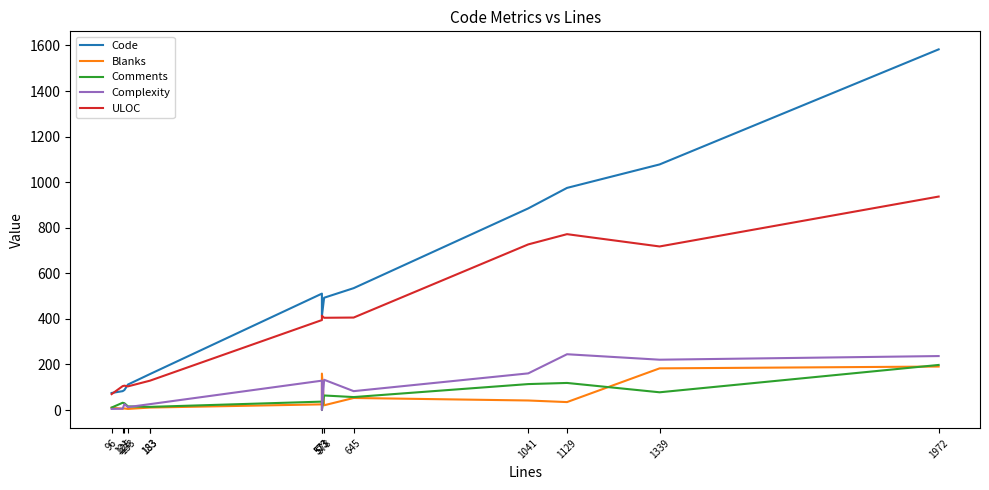

What is the difference between the Blanks values at 573 and 121?

19